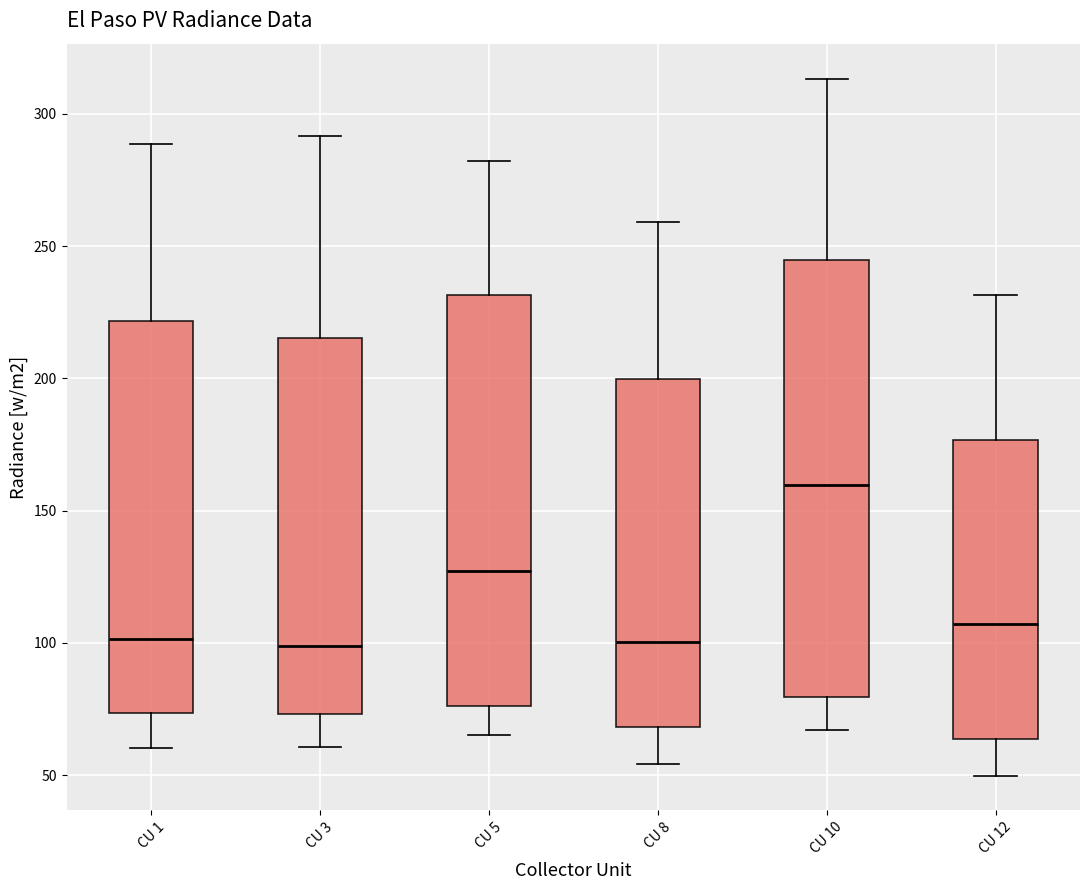

Which box is the tallest, from its lower edge to its upper edge?

CU 10